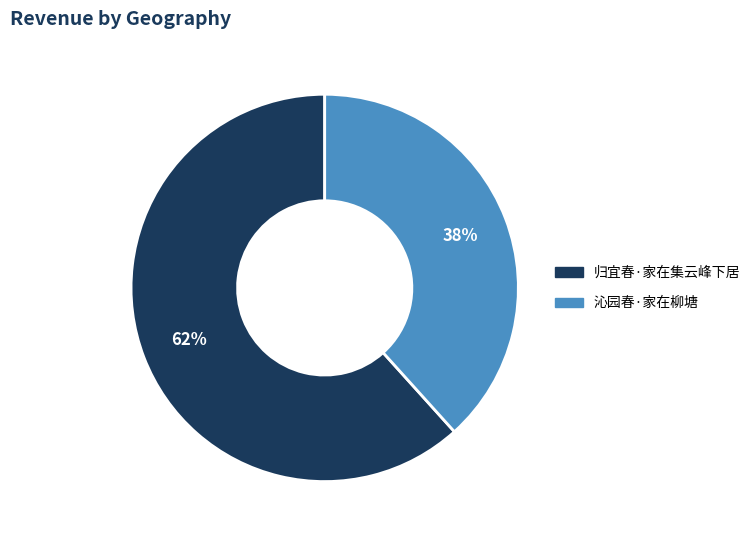

What is the largest slice in the pie chart?

归宜春·家在集云峰下居